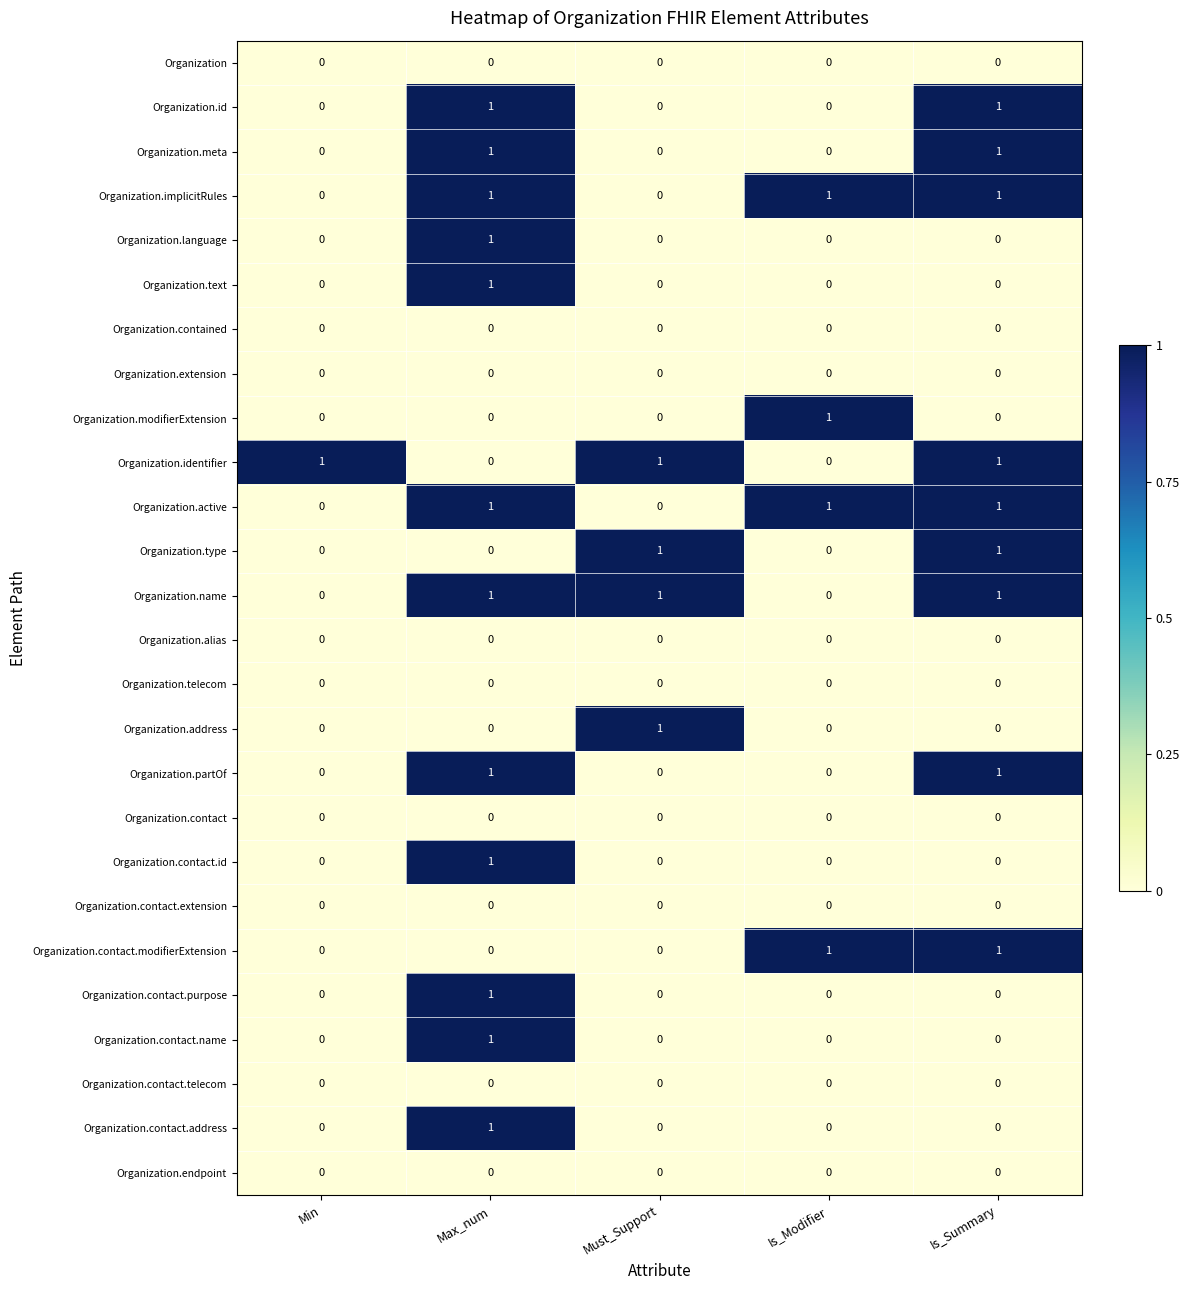

What is the spread (max minus min) of values at Max_num?

1